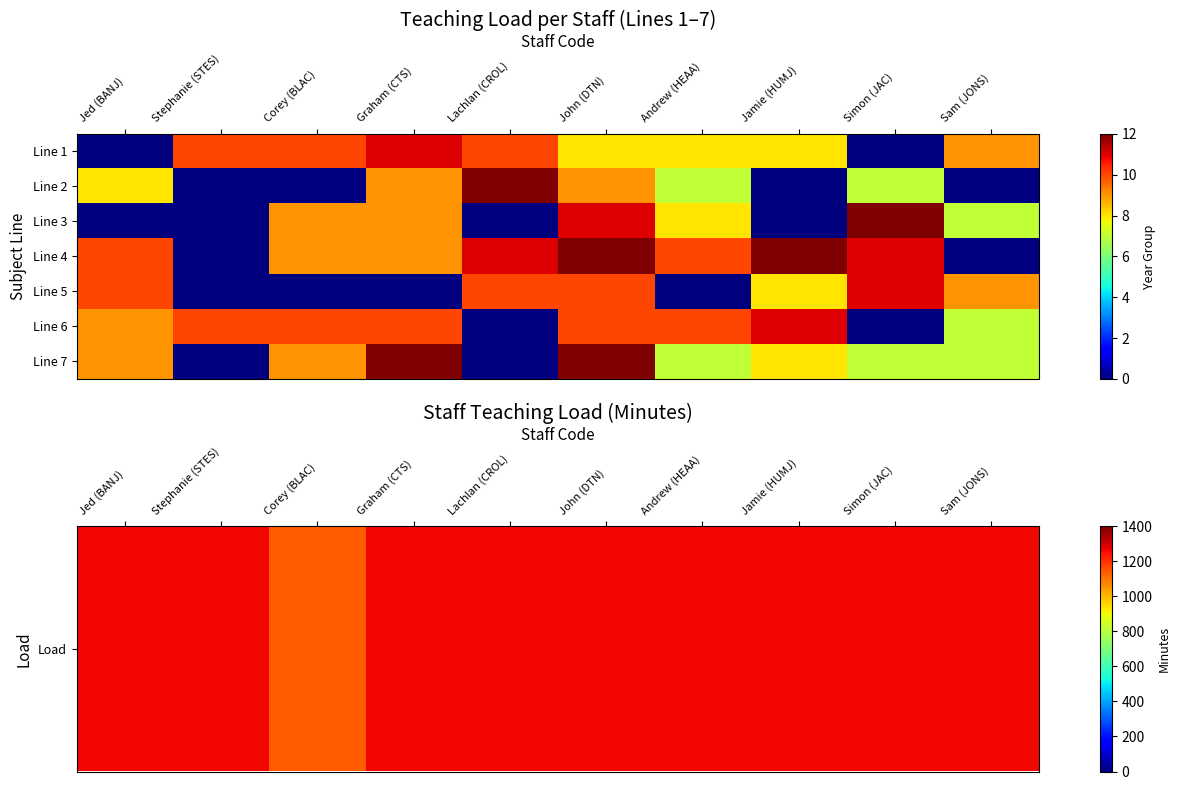

How many series are shown in this chart?

7